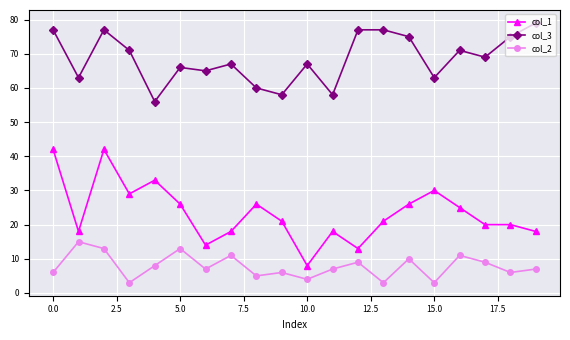

List the series in order of their overall mean, lowest first.

col_2, col_1, col_3